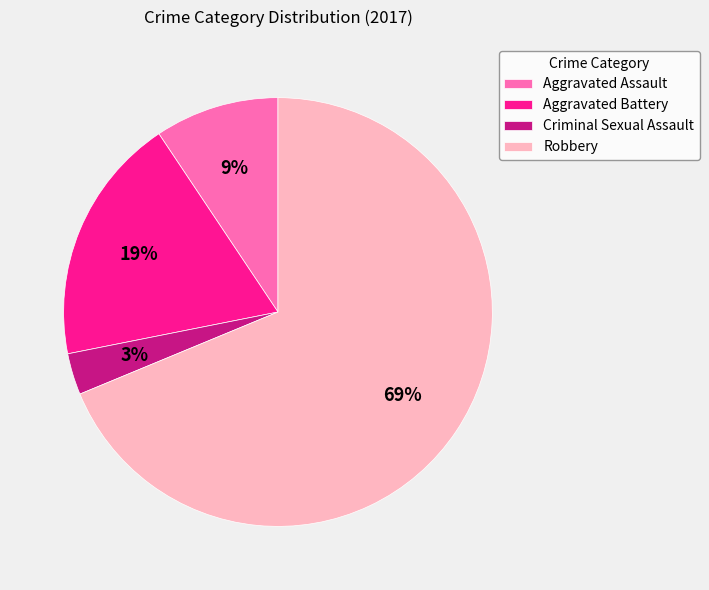

To the nearest percent, what portion does Robbery represent?

69%